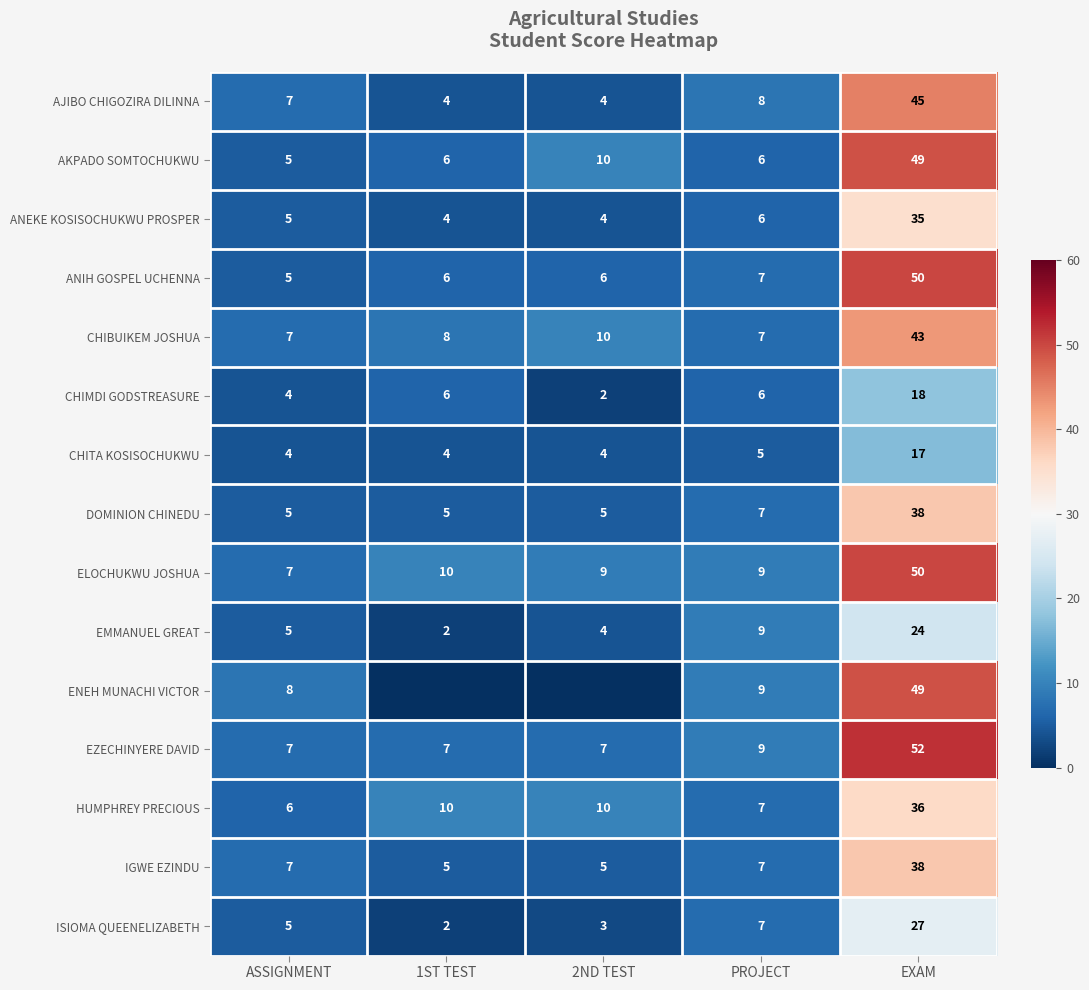

Between PROJECT and 2ND TEST, which is larger?

PROJECT